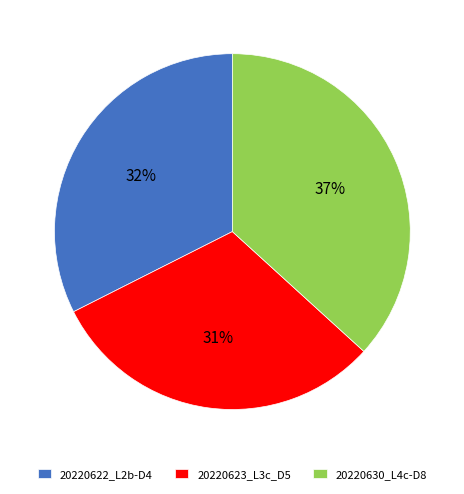

Is the sum of 20220630_L4c-D8 and 20220623_L3c_D5 greater than half?

Yes